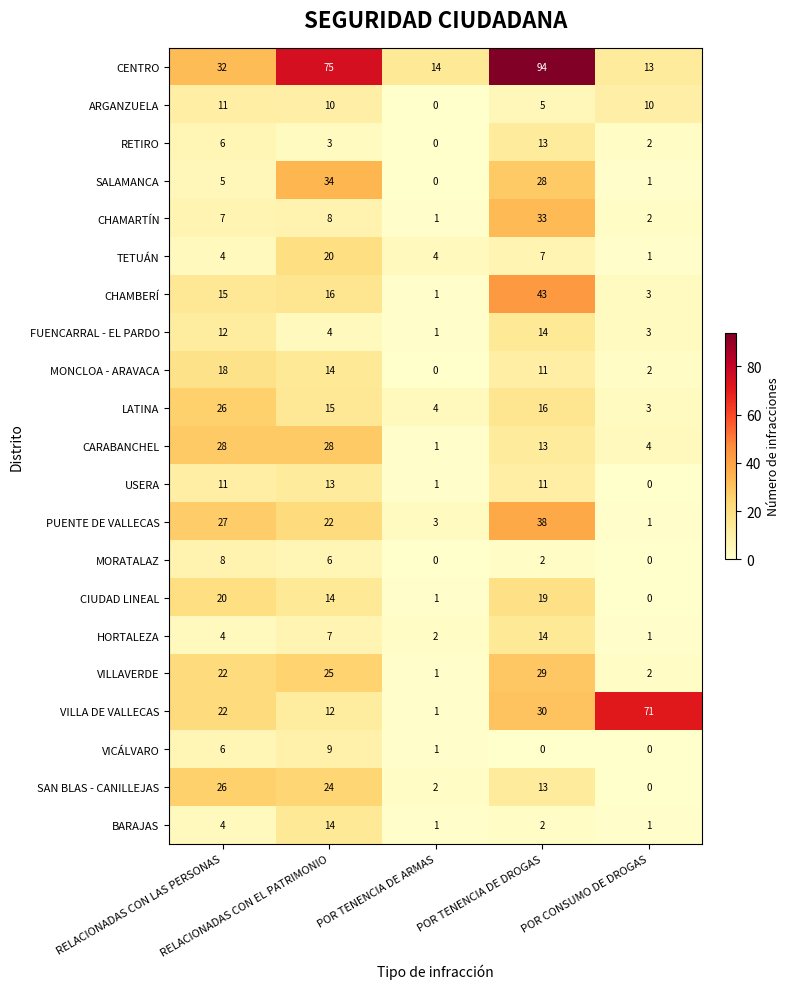

What is the average value of the MONCLOA - ARAVACA series?

9